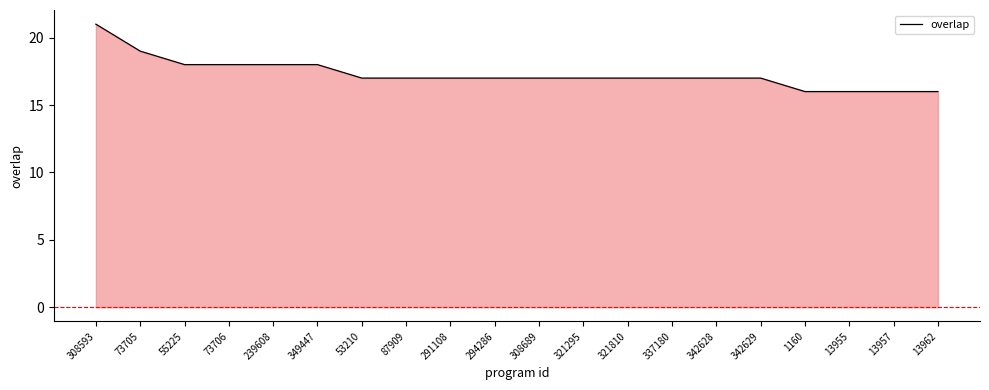

Reading left to right, what are all the values shown in this chart?

308593=21	73705=19	55225=18	73706=18	239608=18	349447=18	53210=17	87909=17	291108=17	294286=17	308689=17	321295=17	321810=17	337180=17	342628=17	342629=17	1160=16	13955=16	13957=16	13962=16